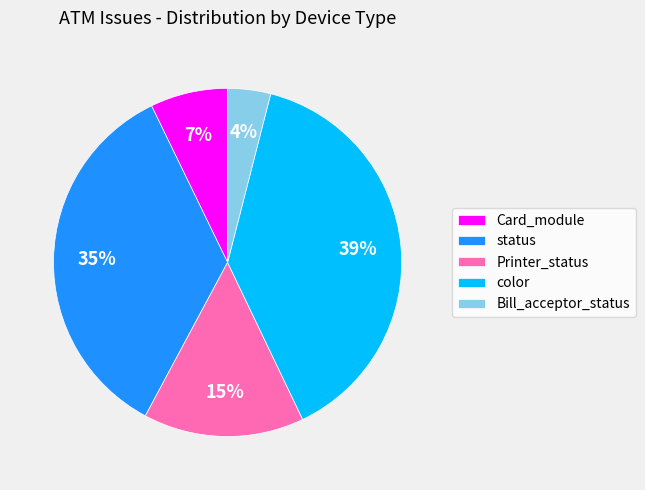

Rank the categories by value from highest to lowest.

color, status, Printer_status, Card_module, Bill_acceptor_status